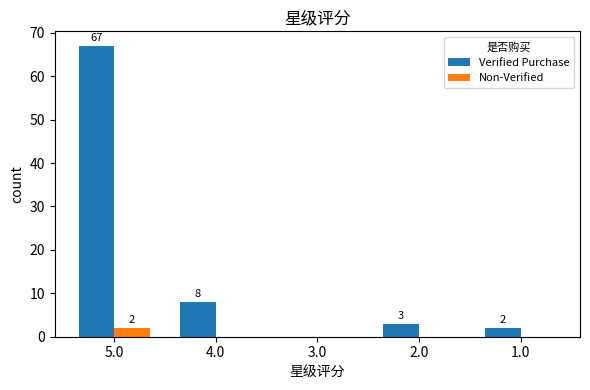

Reading right to left, transcribe all the data shown in this chart.

Verified Purchase: 2	3	0	8	67
Non-Verified: 0	0	0	0	2